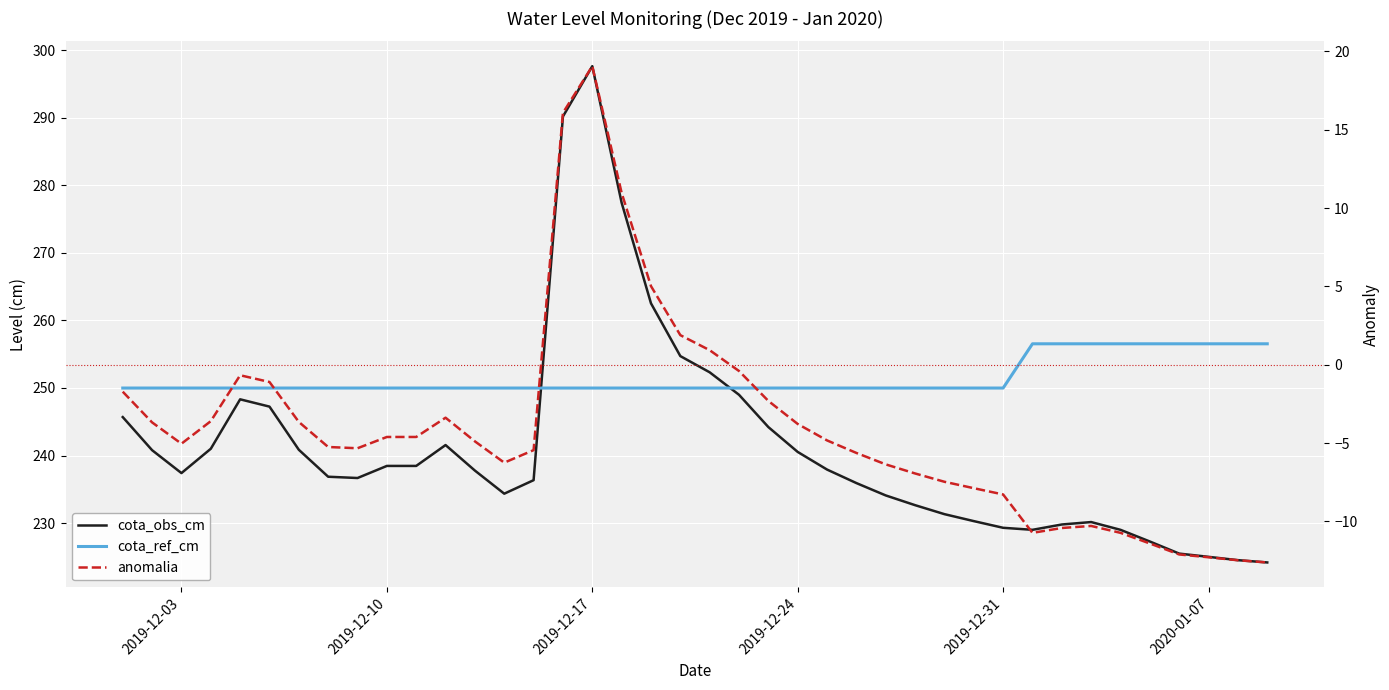

What is the difference between the maximum and minimum values in the cota_ref_cm series?

6.6